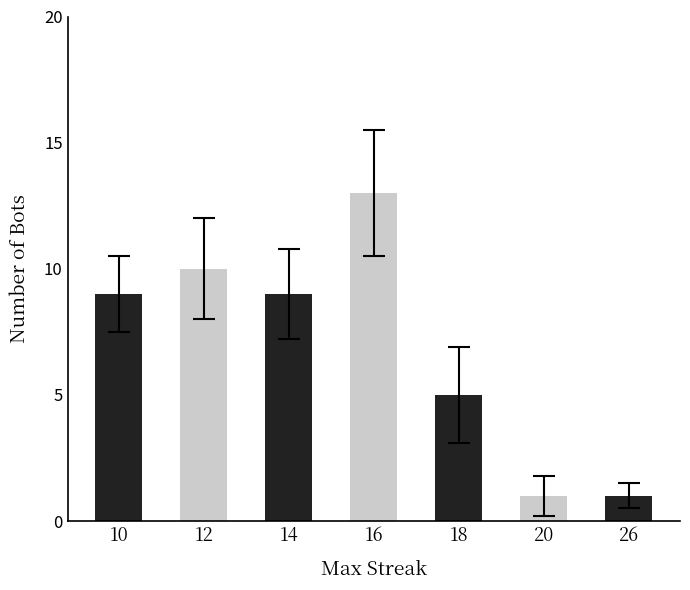

Which has a higher value, 16 or 18?

16